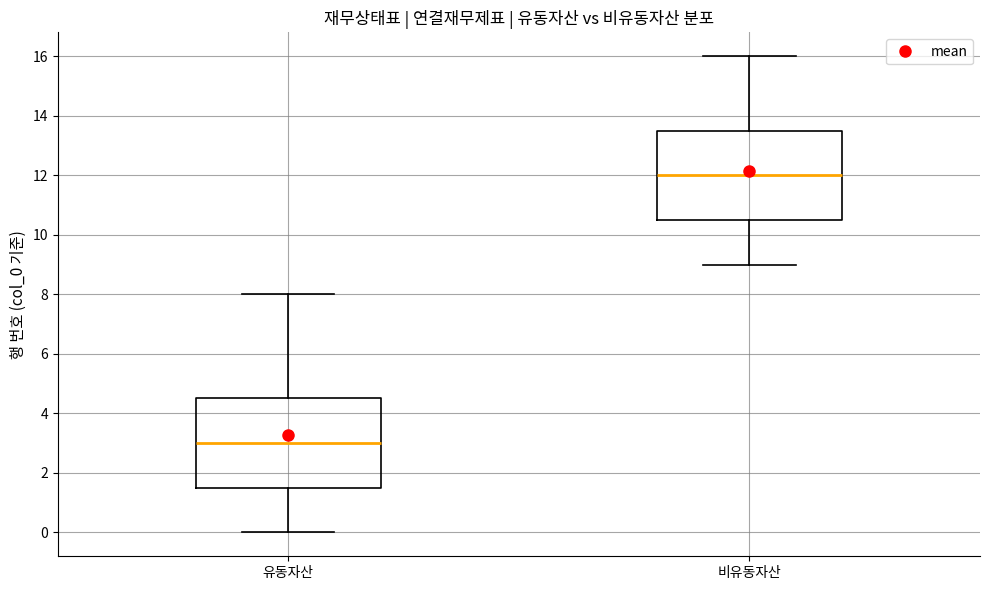

Reading left to right, transcribe this box plot: for each box, give where its median line is, the range the box spans, and where its two whiskers end, as read against the y-axis. The values are not printed on the chart, so give them approximately, as read against the axis.

유동자산: median 3.0, box 1.6 to 4.6, whiskers 0.0 to 8.0
비유동자산: median 12.0, box 10.6 to 13.6, whiskers 9.0 to 16.0